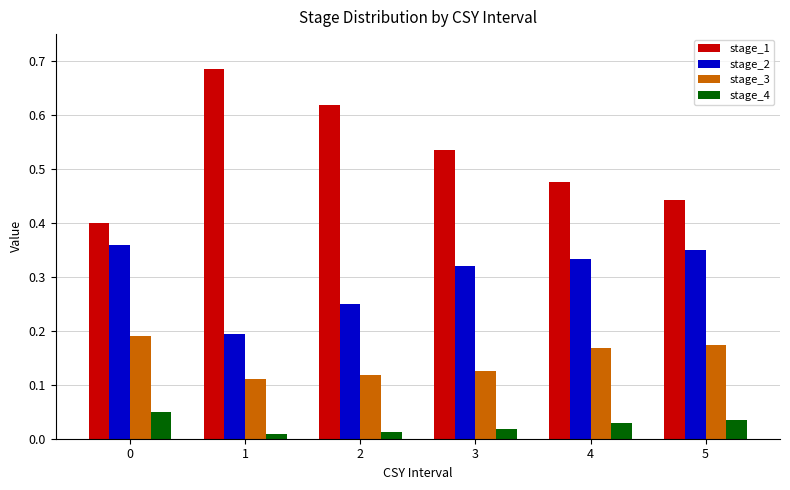

Rank the series by their maximum value, from highest to lowest.

stage_1, stage_2, stage_3, stage_4